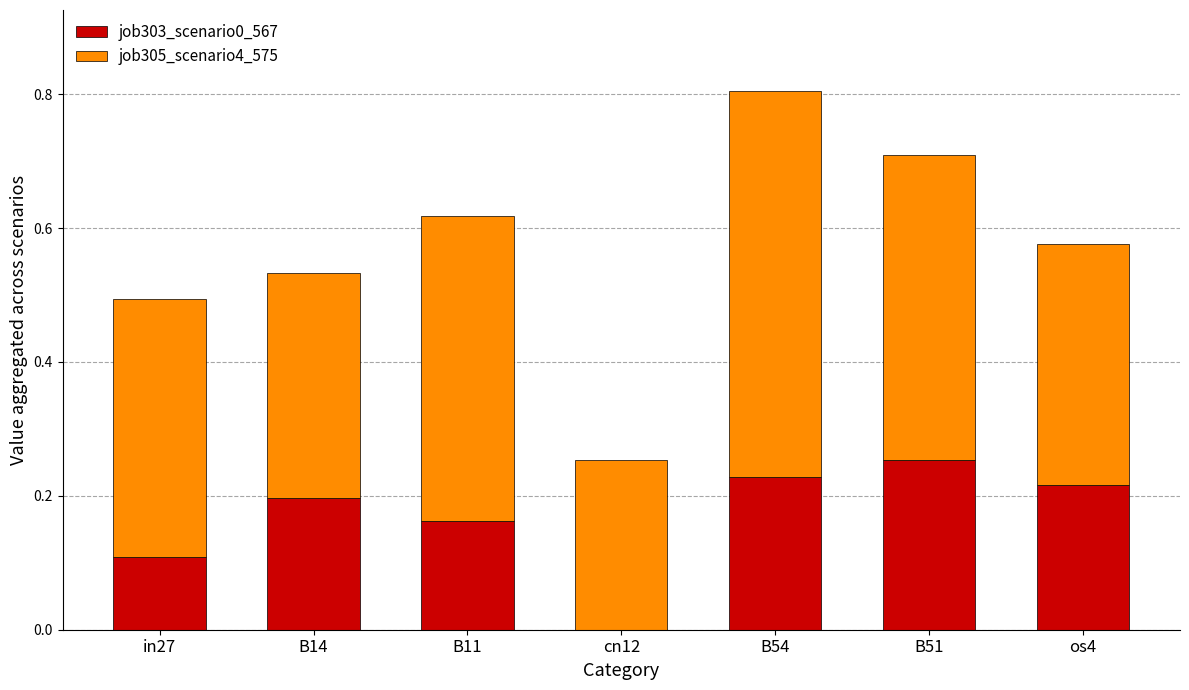

Is it true that job303_scenario0_567 equals 0.0 at cn12?

True